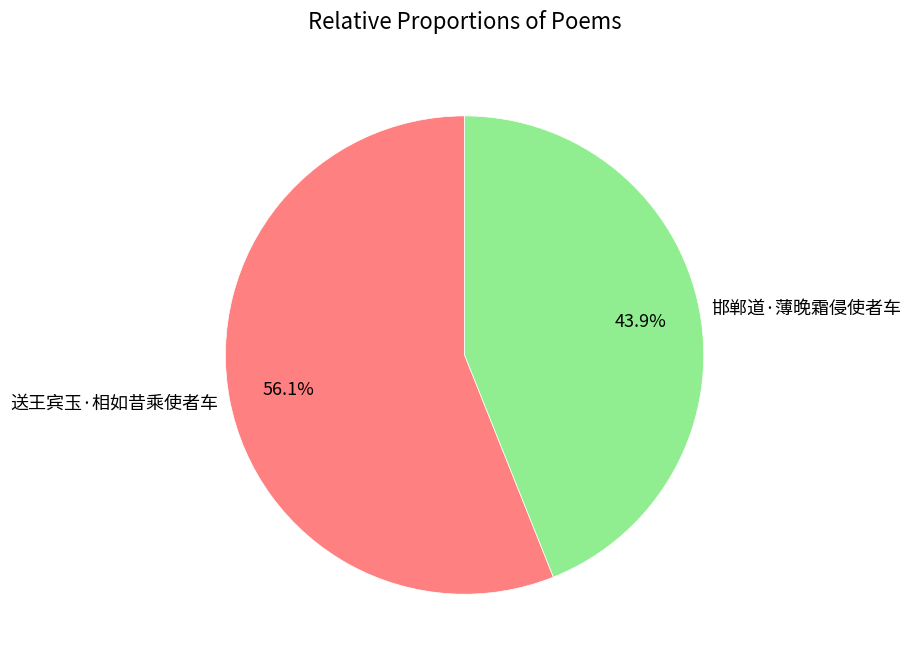

To the nearest percent, what portion does 邯郸道·薄晚霜侵使者车 represent?

44%